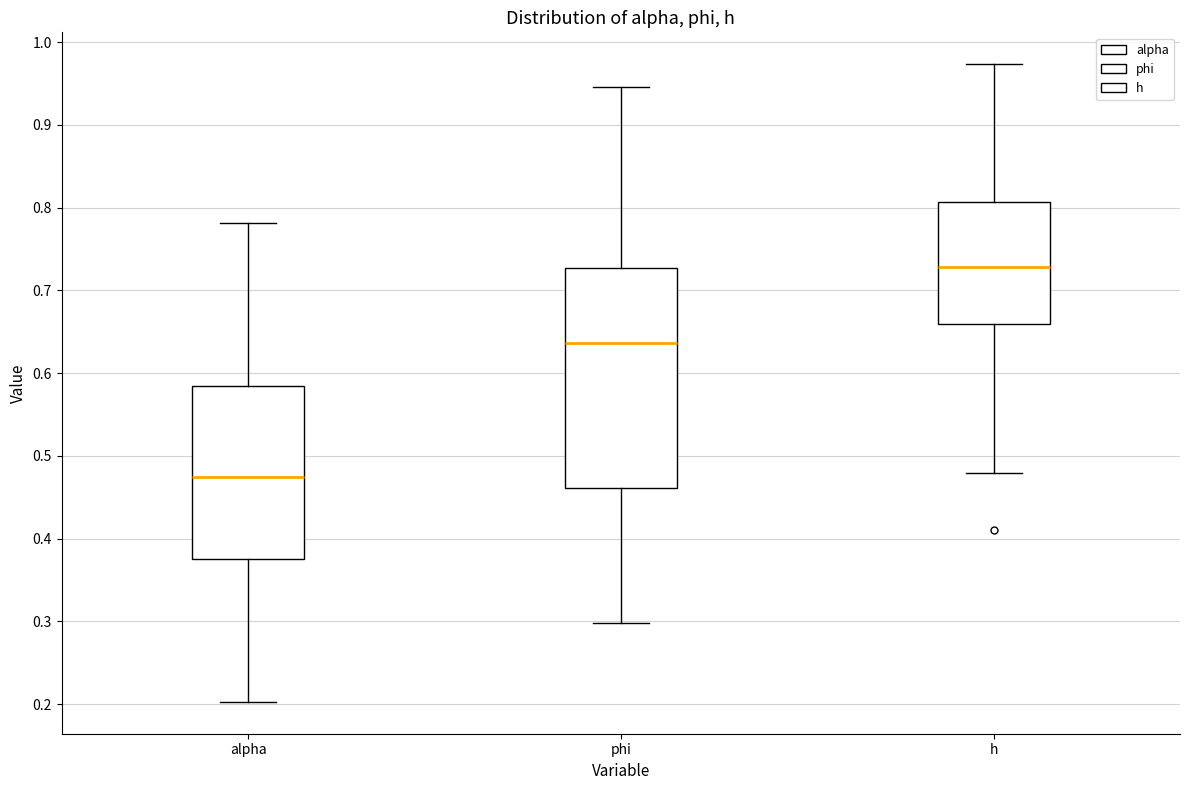

Reading left to right, transcribe this box plot: for each box, give where its median line is, the range the box spans, and where its two whiskers end, as read against the y-axis. The values are not printed on the chart, so give them approximately, as read against the axis.

alpha: median 0.48, box 0.38 to 0.58, whiskers 0.20 to 0.78
phi: median 0.64, box 0.46 to 0.73, whiskers 0.30 to 0.95
h: median 0.73, box 0.66 to 0.81, whiskers 0.48 to 0.97